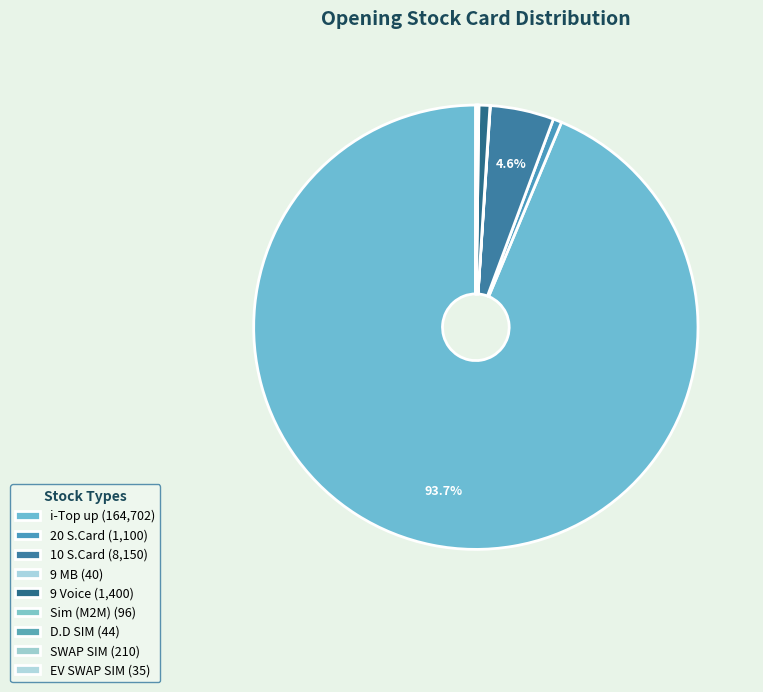

What is the largest slice in the pie chart?

i-Top up